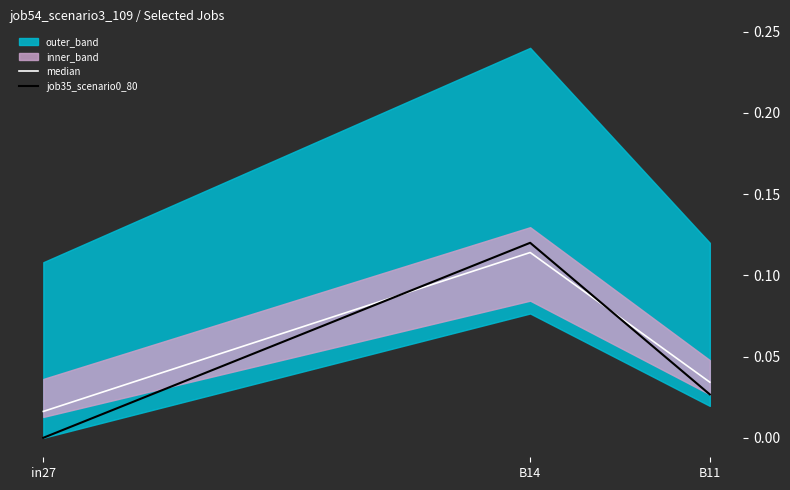

Between B11 and B14, which is larger?

B14